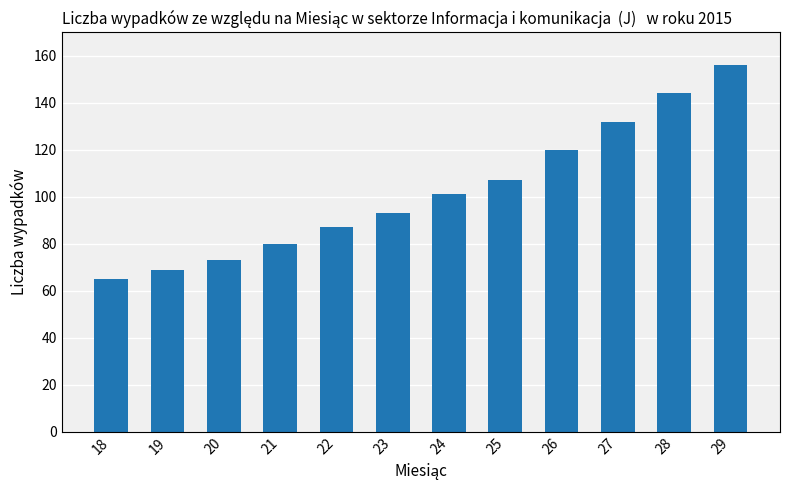

What is the smallest value displayed?

65